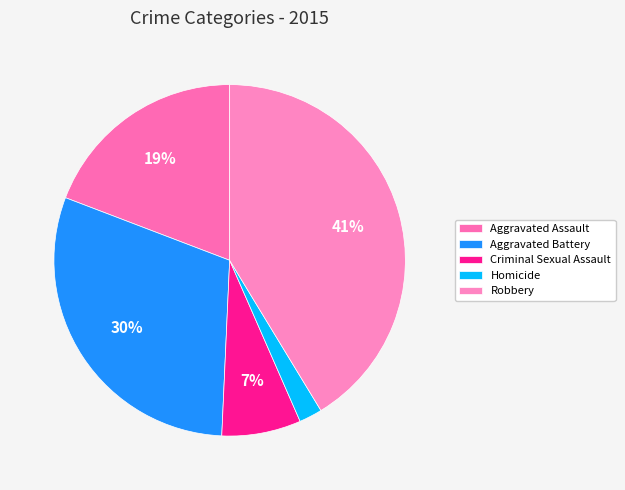

Does Aggravated Battery represent more than half of the total?

No